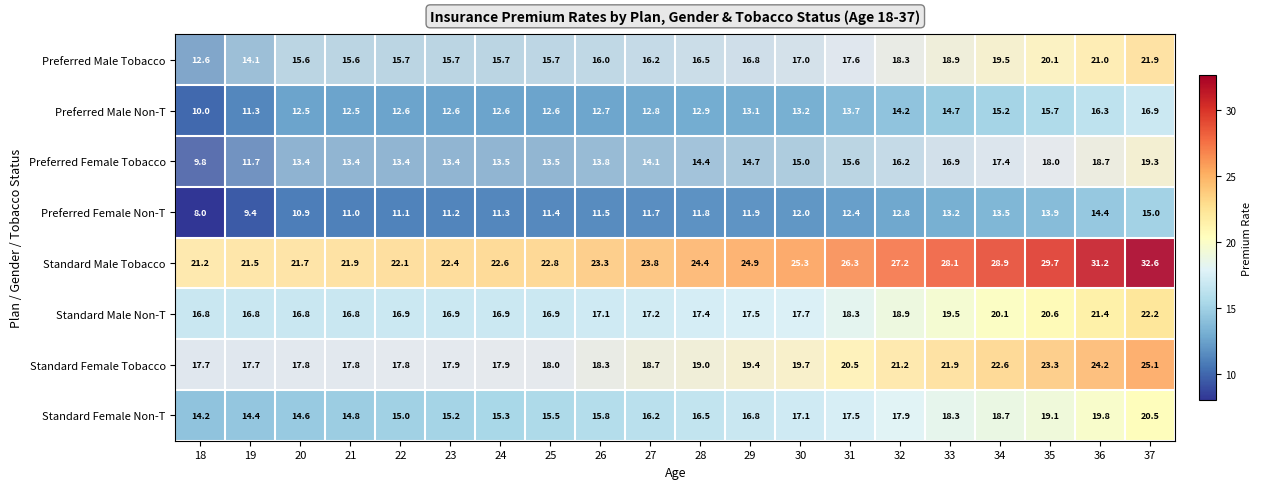

List the series in order of their peak value, lowest first.

Preferred Female Non-T, Preferred Male Non-T, Preferred Female Tobacco, Standard Female Non-T, Preferred Male Tobacco, Standard Male Non-T, Standard Female Tobacco, Standard Male Tobacco